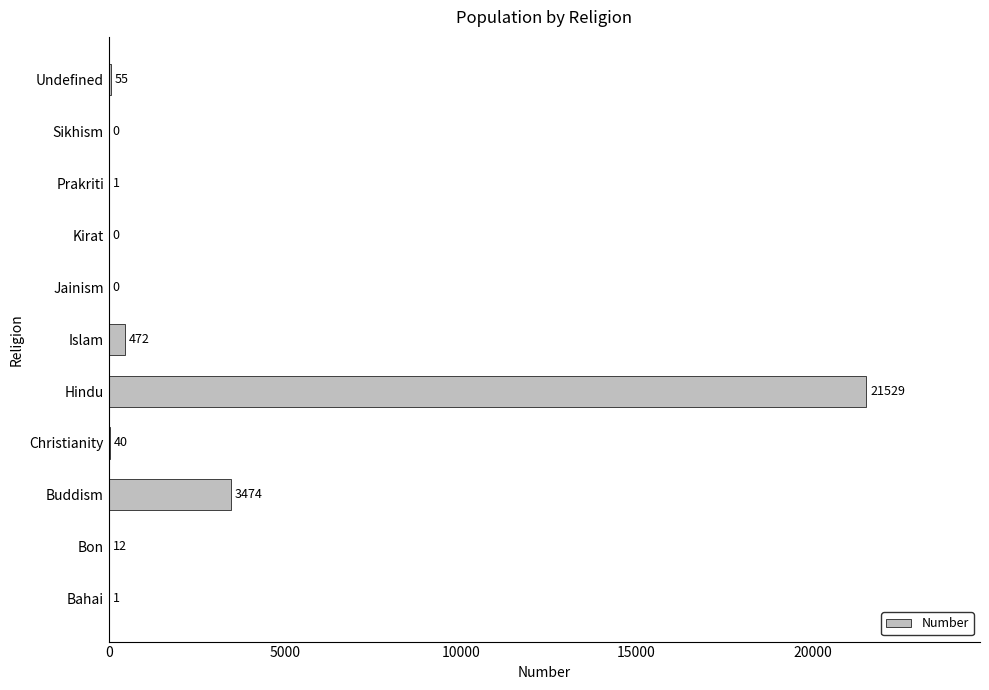

What is the sum of the values at Christianity and Jainism?

40